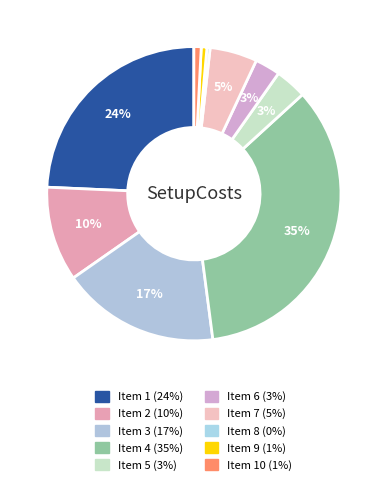

How many segments does this pie chart have?

10